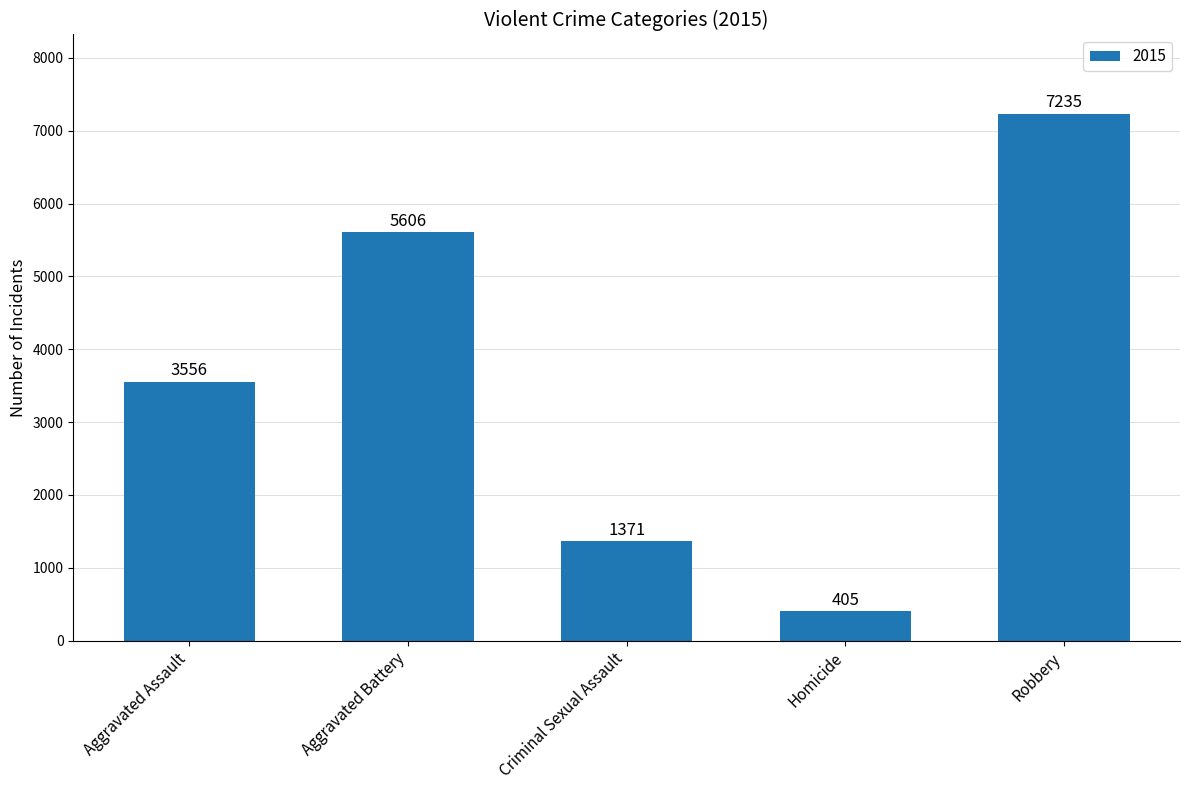

Is it true that the value at Aggravated Assault is 3556?

True